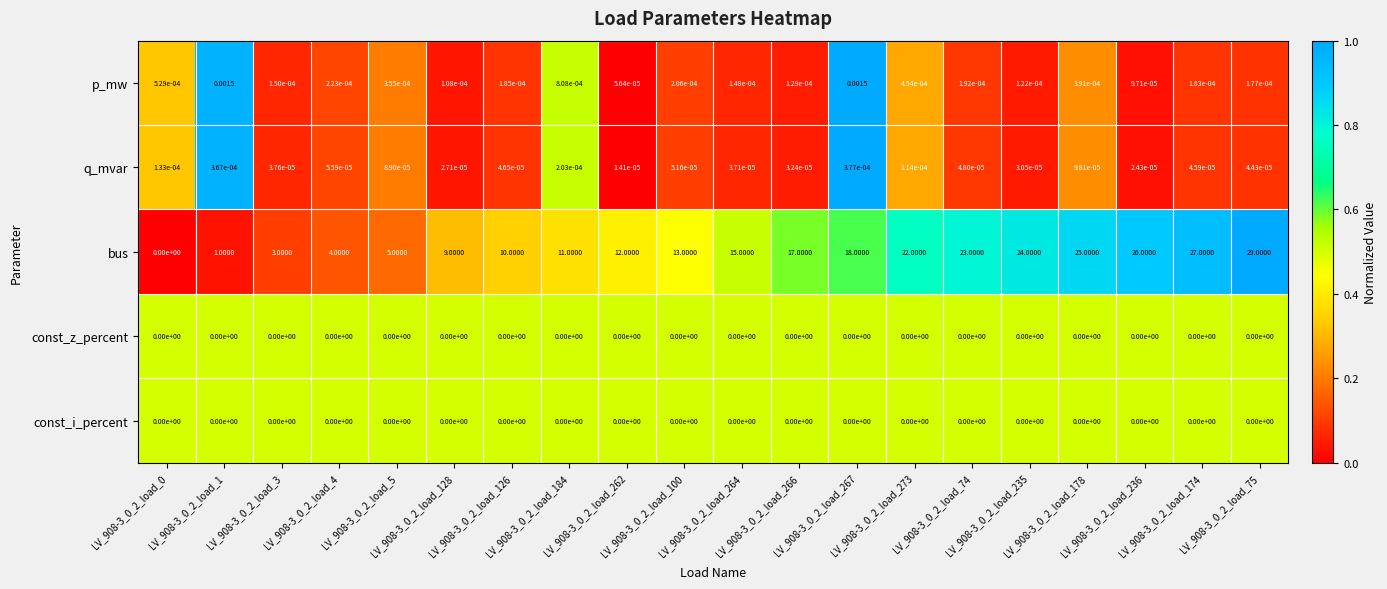

Which series has the largest total across all categories?

bus